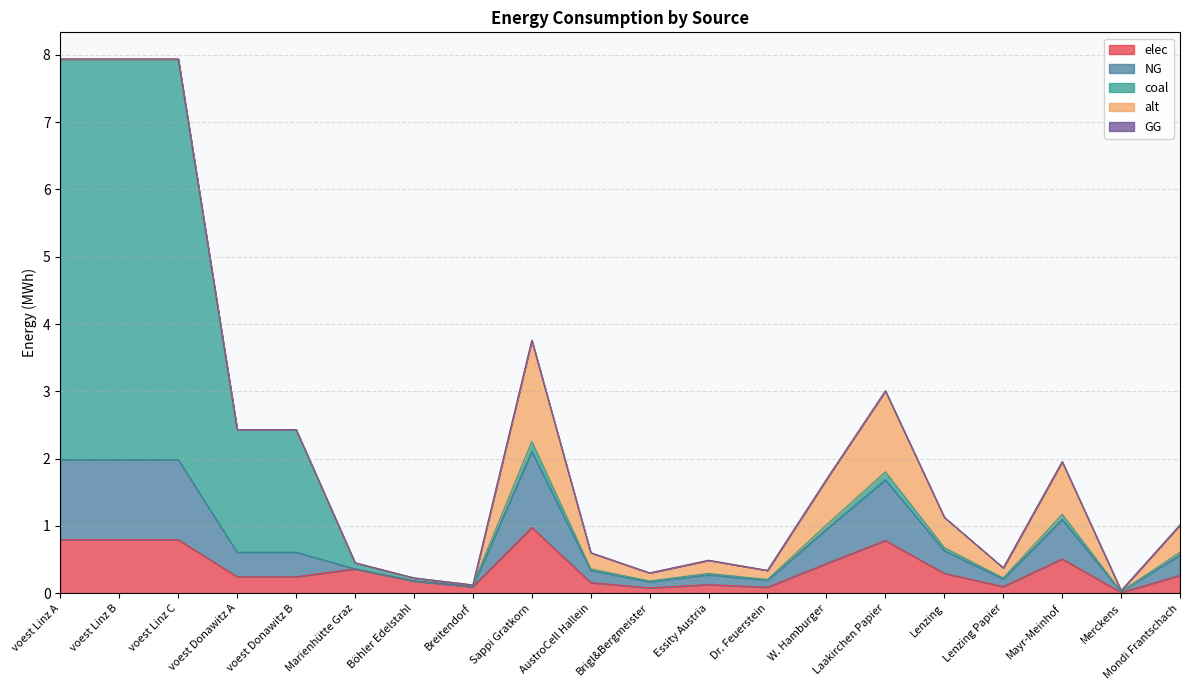

What is the total value across all series at Sappi Gratkorn?

3.8